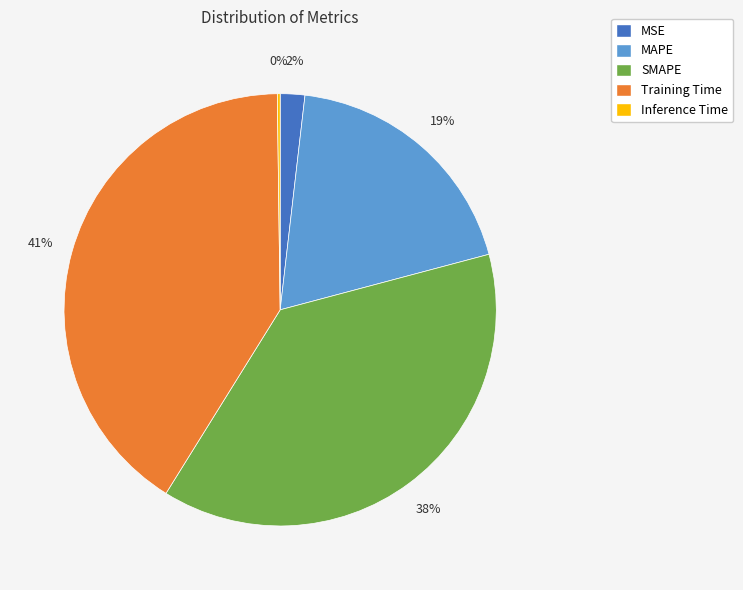

Does any single category account for the majority?

No